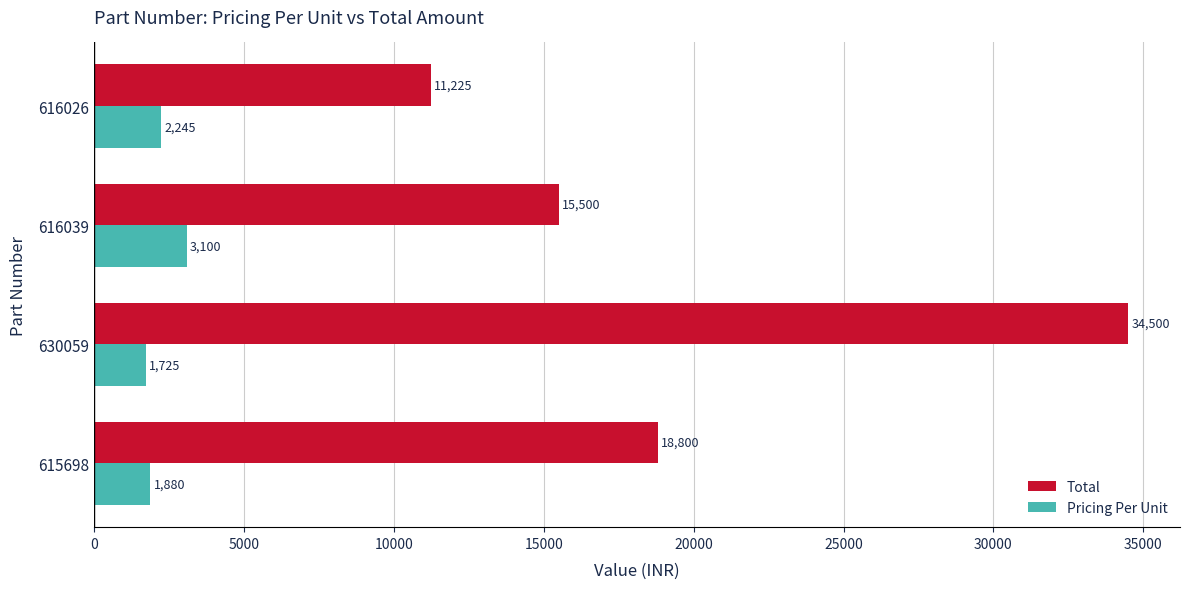

What is the sum of the Pricing Per Unit values at 630059 and 616039?

4825